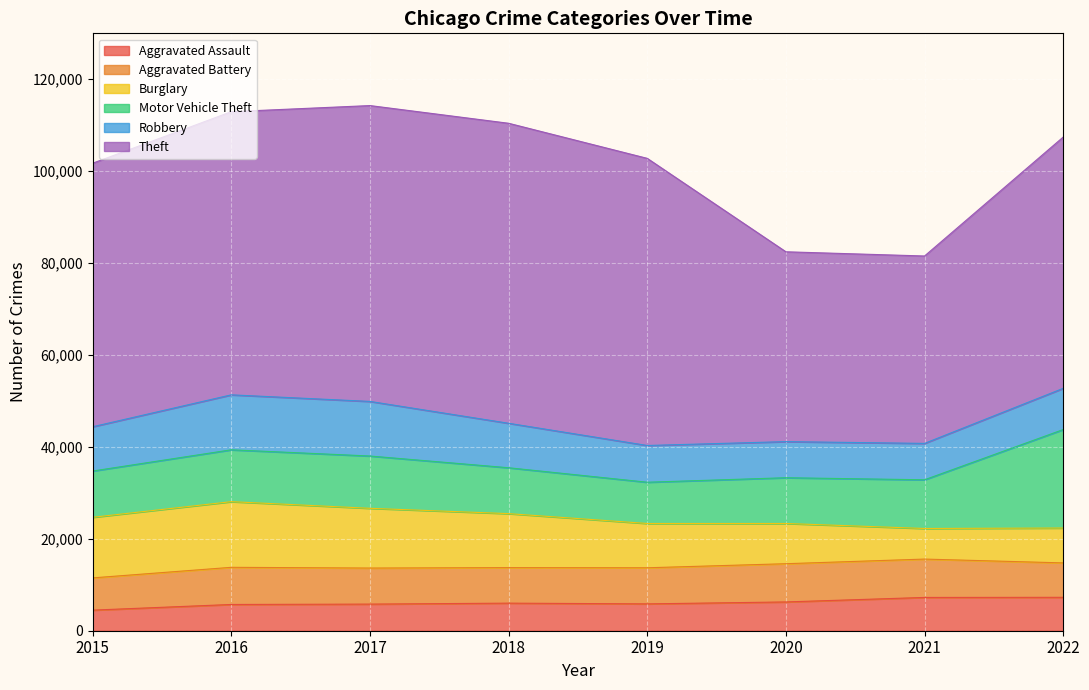

True or false: Aggravated Assault and Theft intersect in this chart.

False